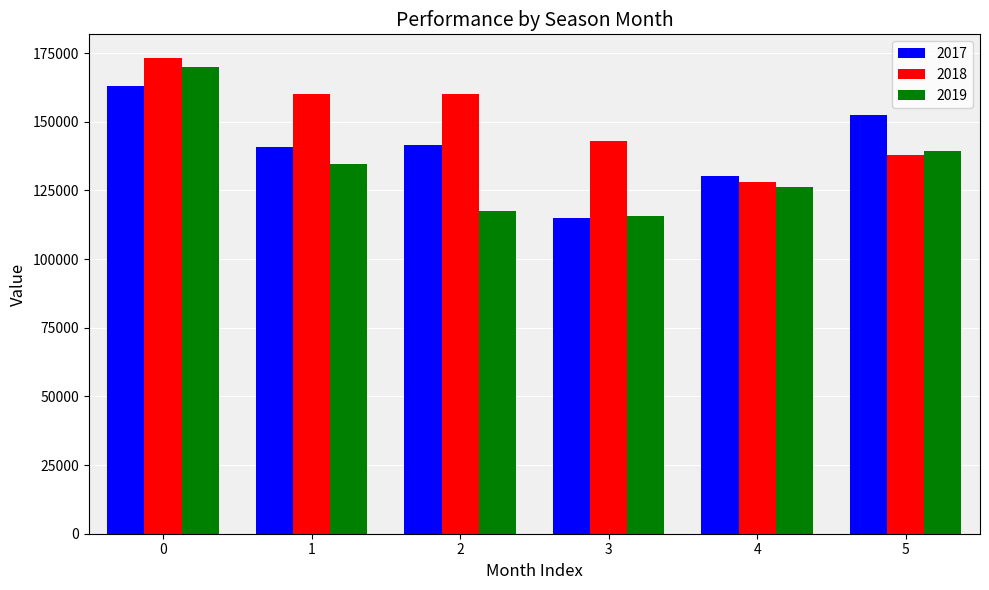

What are all the series names shown in the legend?

2017, 2018, 2019